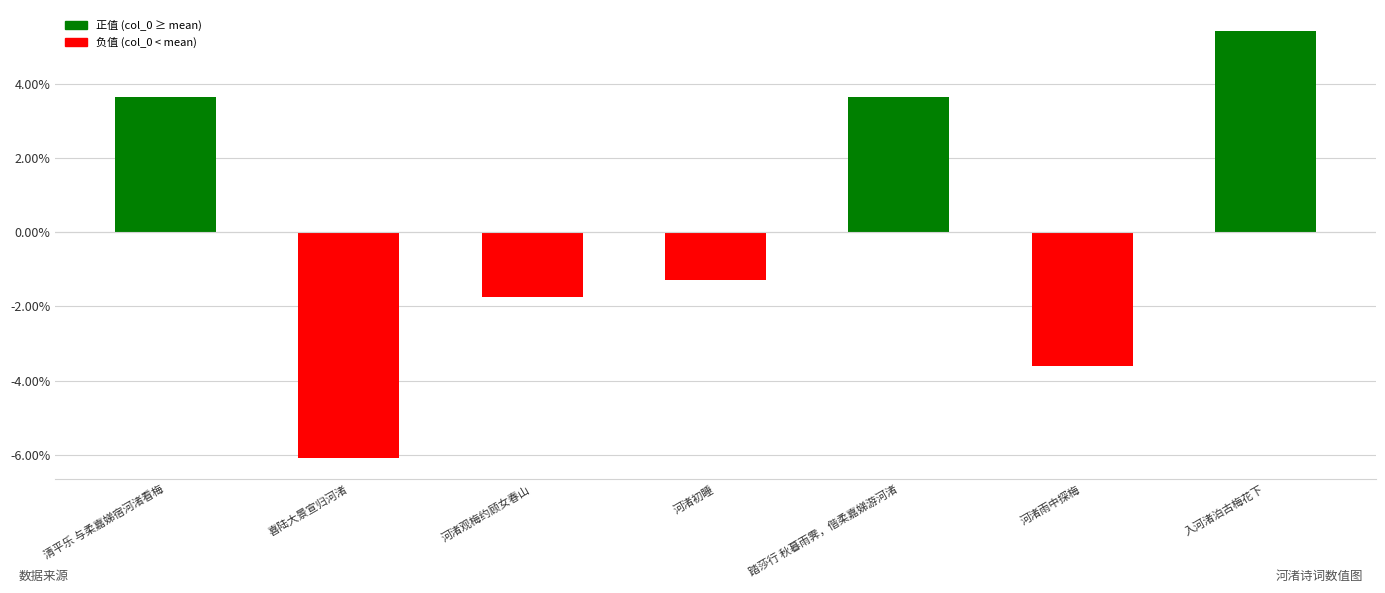

Reading left to right, transcribe all the data shown in this chart.

3.6	-6.1	-1.7	-1.3	3.6	-3.6	5.4